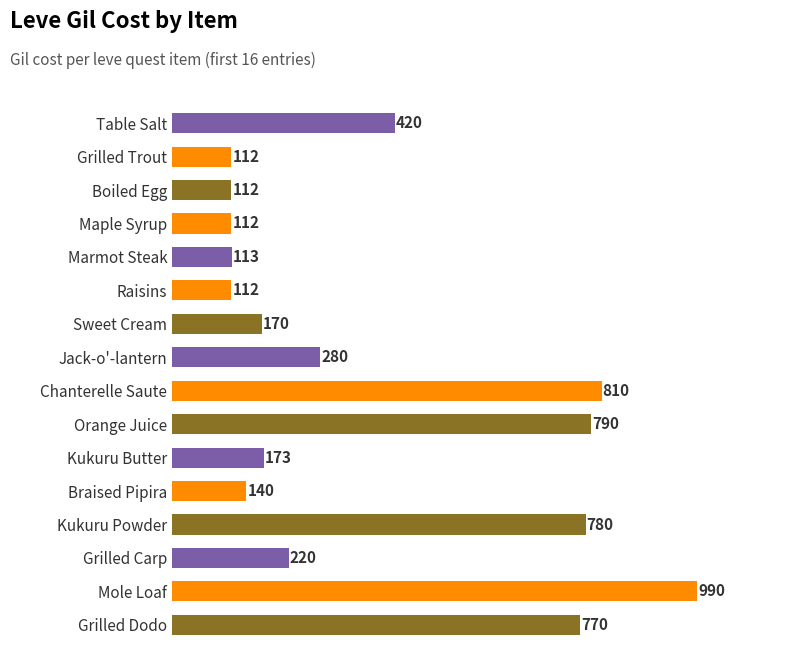

What is the ratio of the value at Grilled Dodo to the value at Orange Juice?

1.0